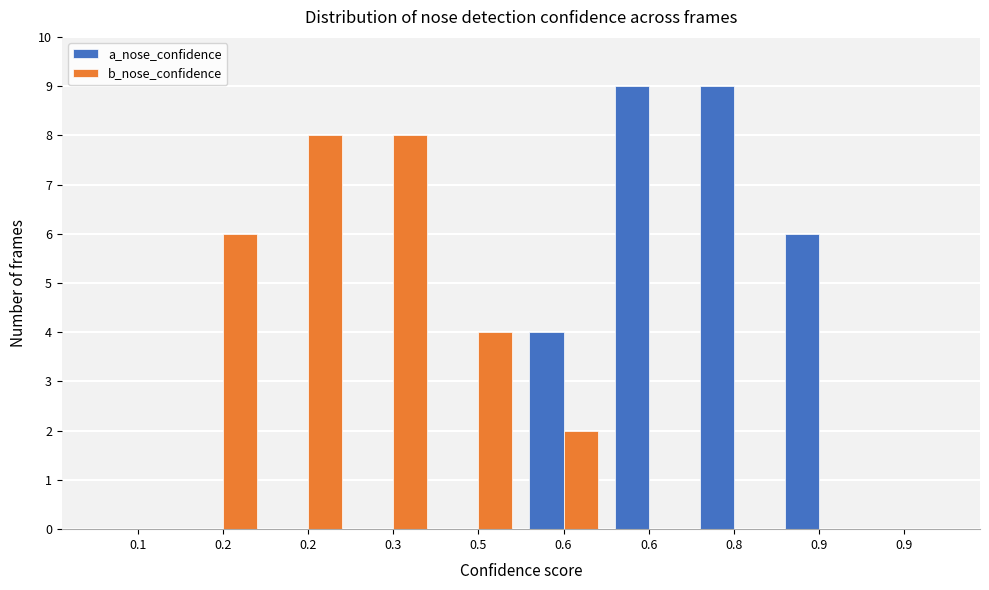

What are all the series names shown in the legend?

a_nose_confidence, b_nose_confidence